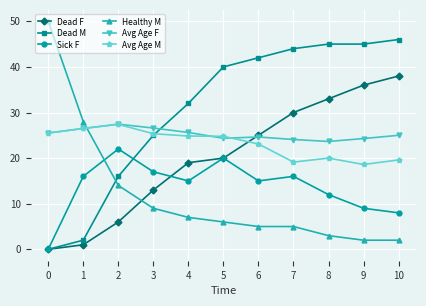

Which series ends up on top after the final intersection of Healthy M and Avg Age F?

Avg Age F